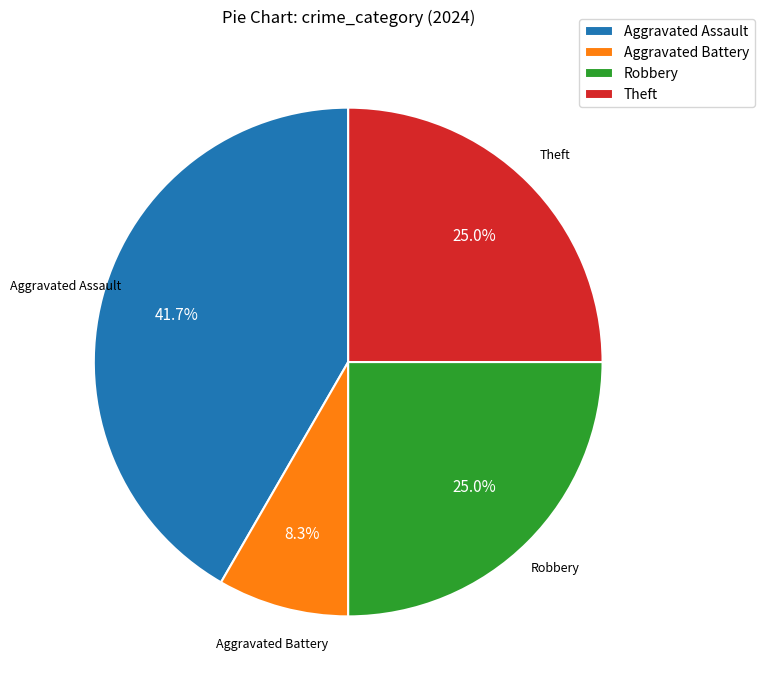

What is the smallest slice in the pie chart?

Aggravated Battery